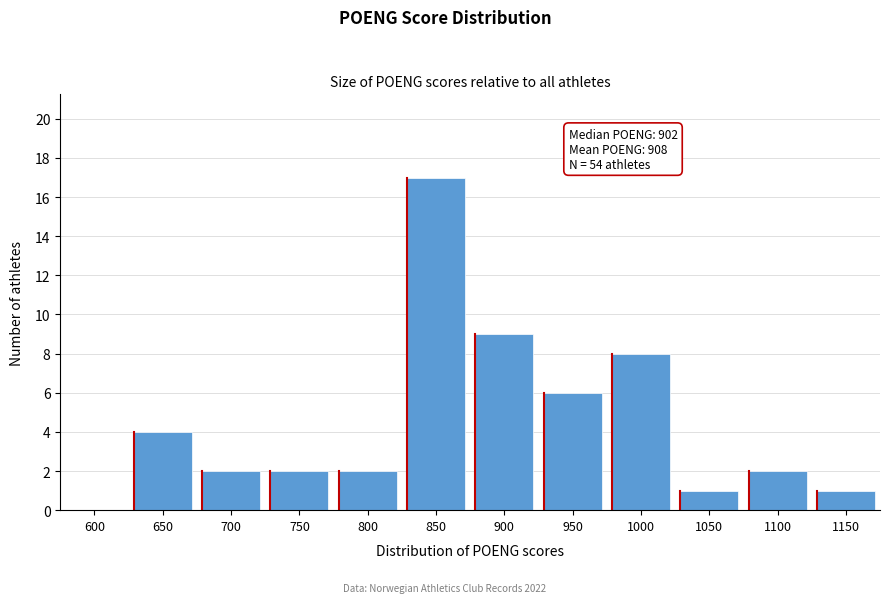

Reading left to right, what are all the values shown in this chart?

600=0	650=4	700=2	750=2	800=2	850=17	900=9	950=6	1000=8	1050=1	1100=2	1150=1